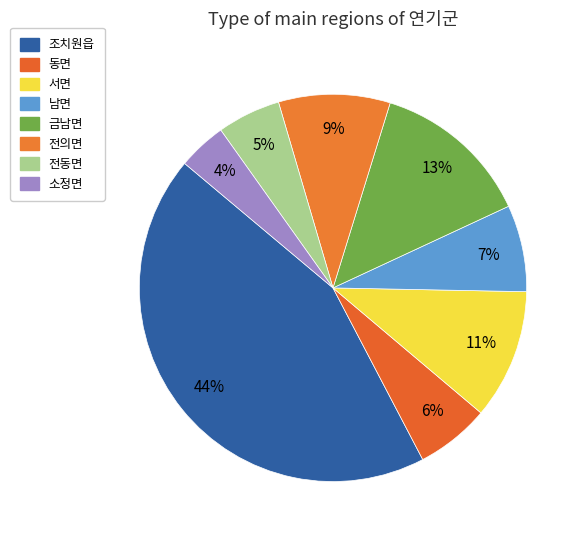

How many slices are in this pie chart?

8